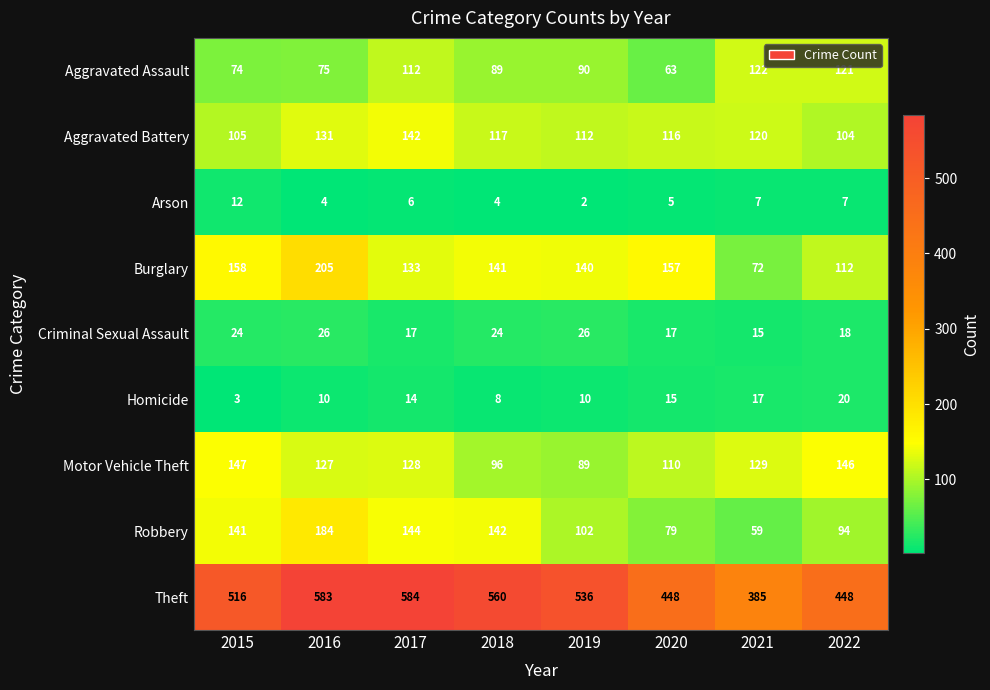

At which label does Homicide reach its peak?

2022